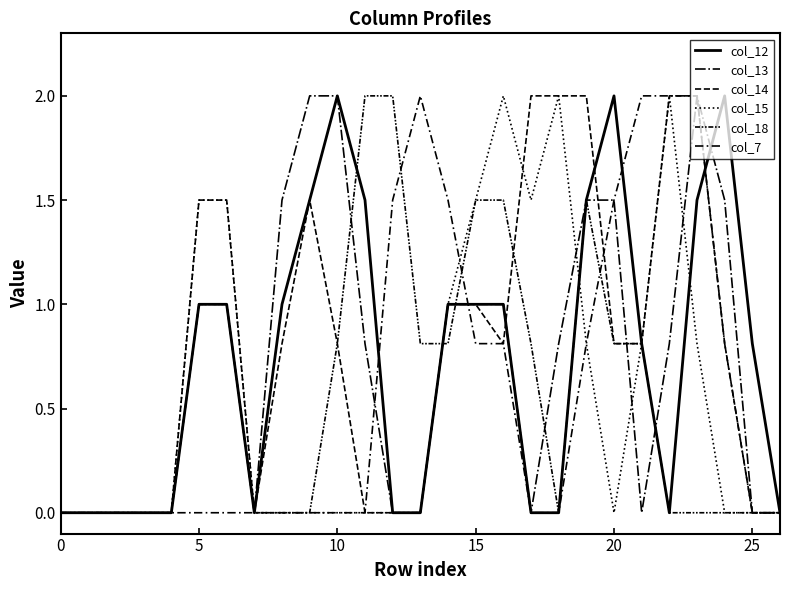

What is the sum of all col_18 values?

15.4